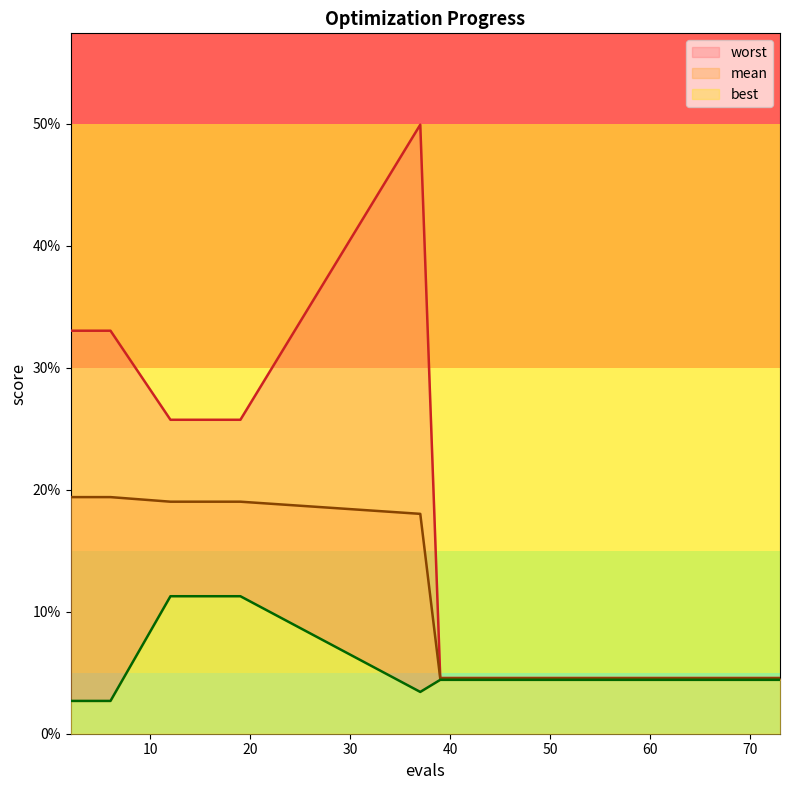

Does the chart have visible grid lines?

No